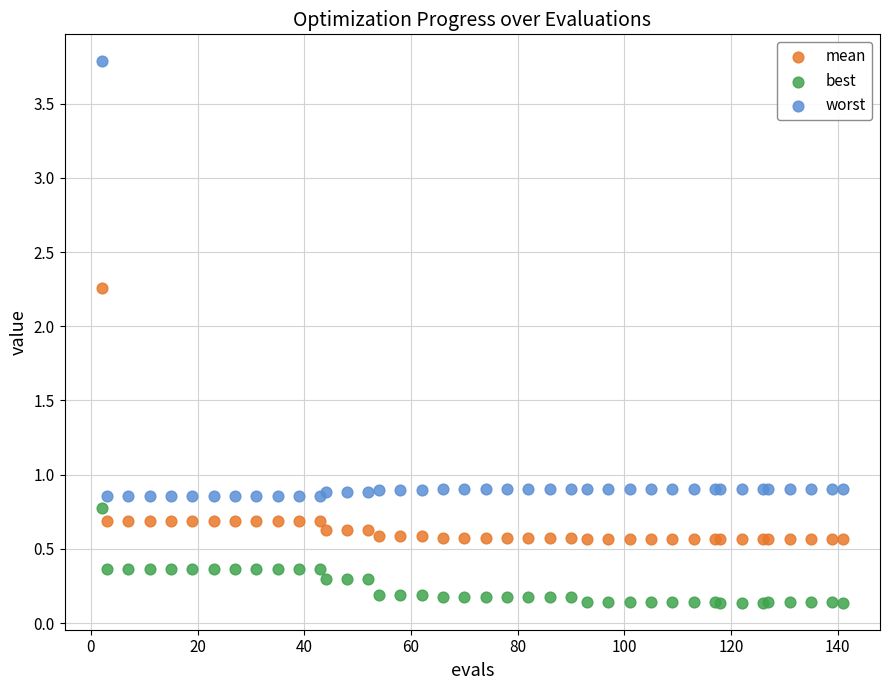

What are all the series names shown in the legend?

mean, best, worst